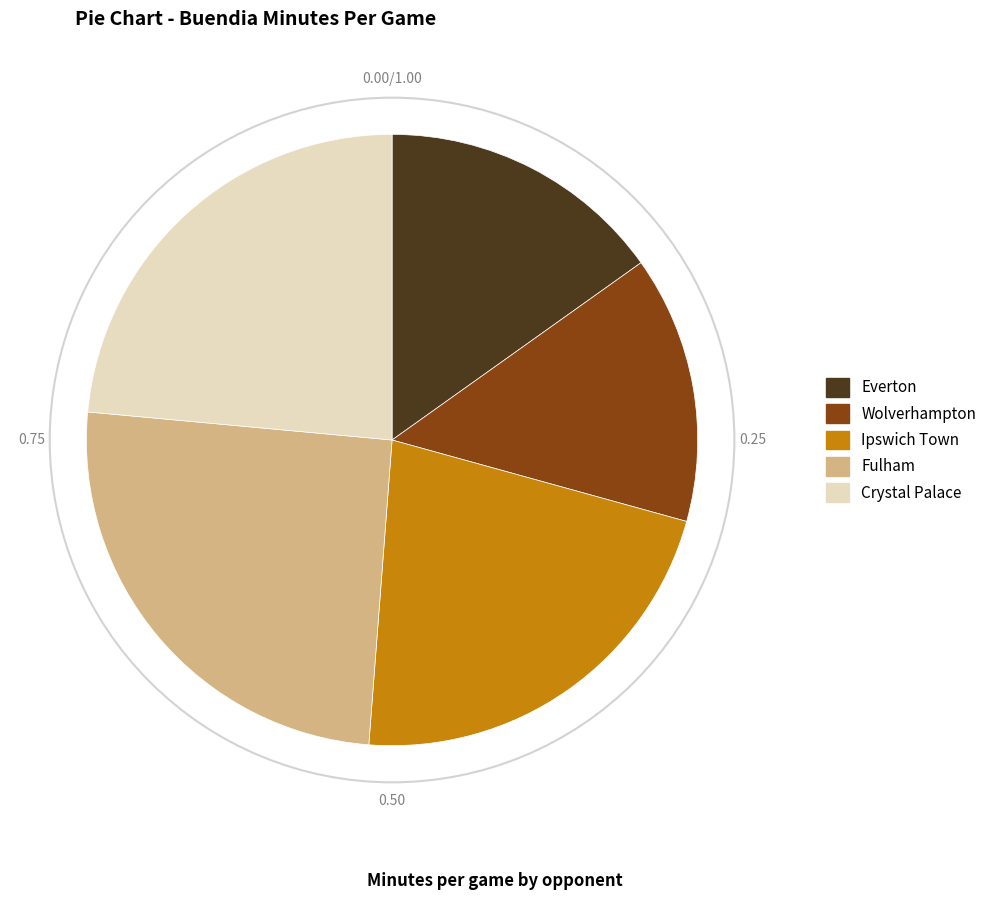

Does Crystal Palace represent more than half of the total?

No